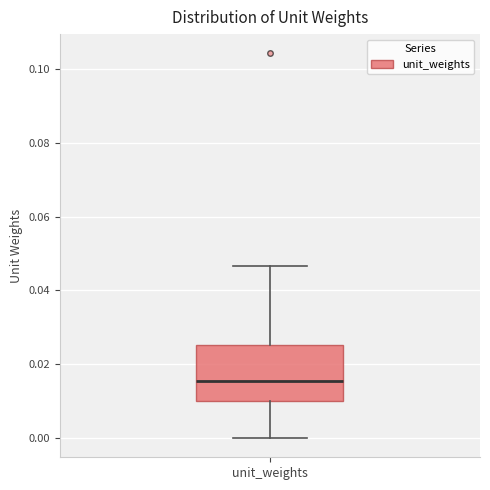

Read this box plot against the y-axis: the position of the median line, the range covered by the box, and the ends of both whiskers. The values are not printed on the chart, so give them approximately, as read against the axis.

median 0.016, box 0.010 to 0.026, whiskers 0.000 to 0.046